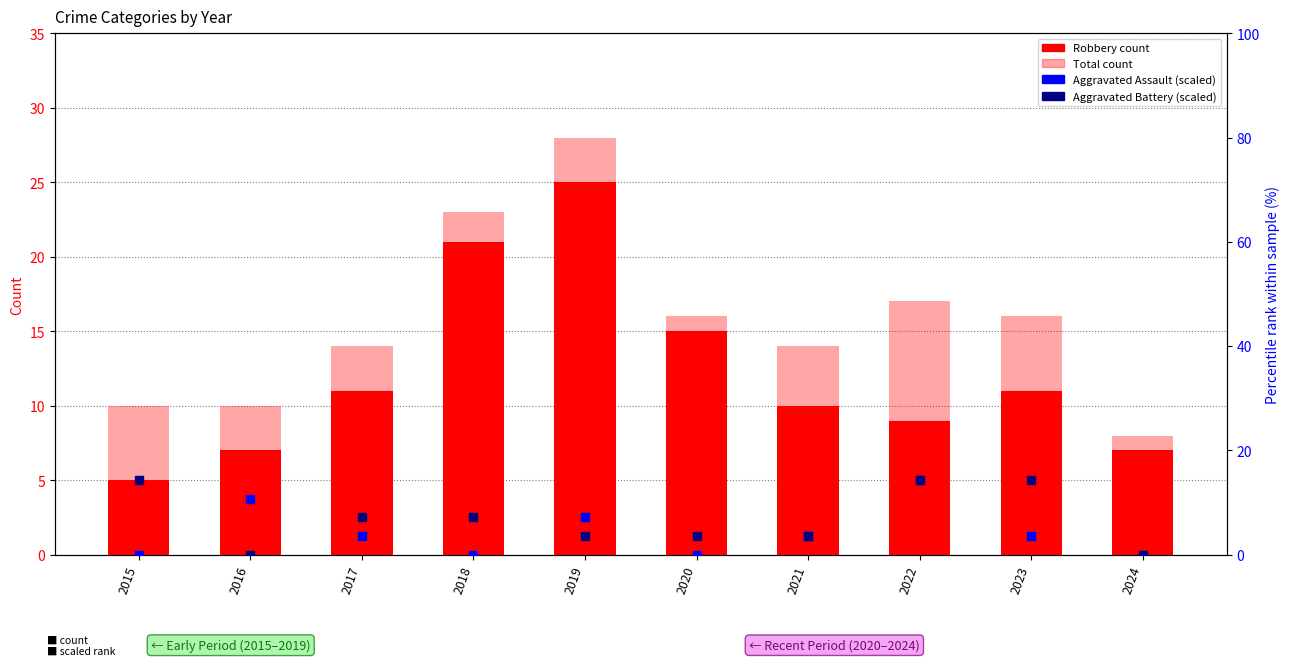

What is the total value across all series at 2015?

29.3